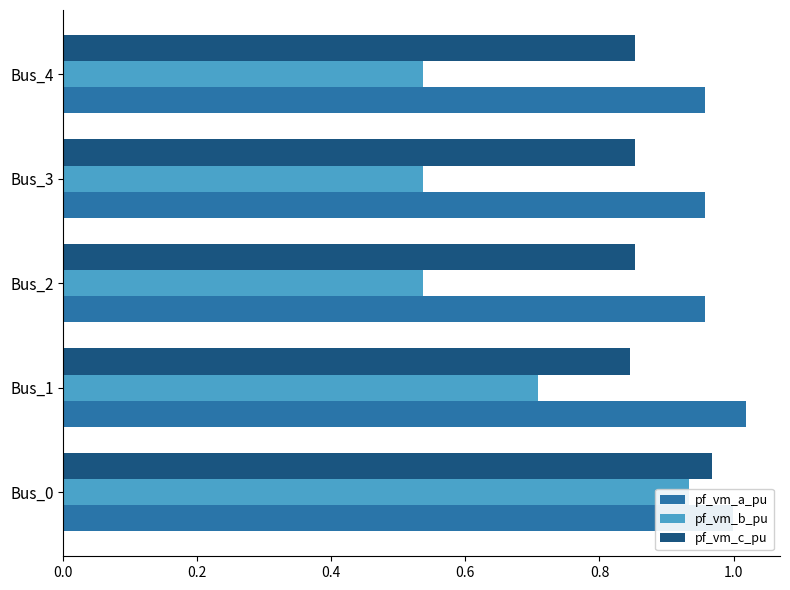

The value of pf_vm_c_pu at Bus_2 is 0.2. True or false?

False